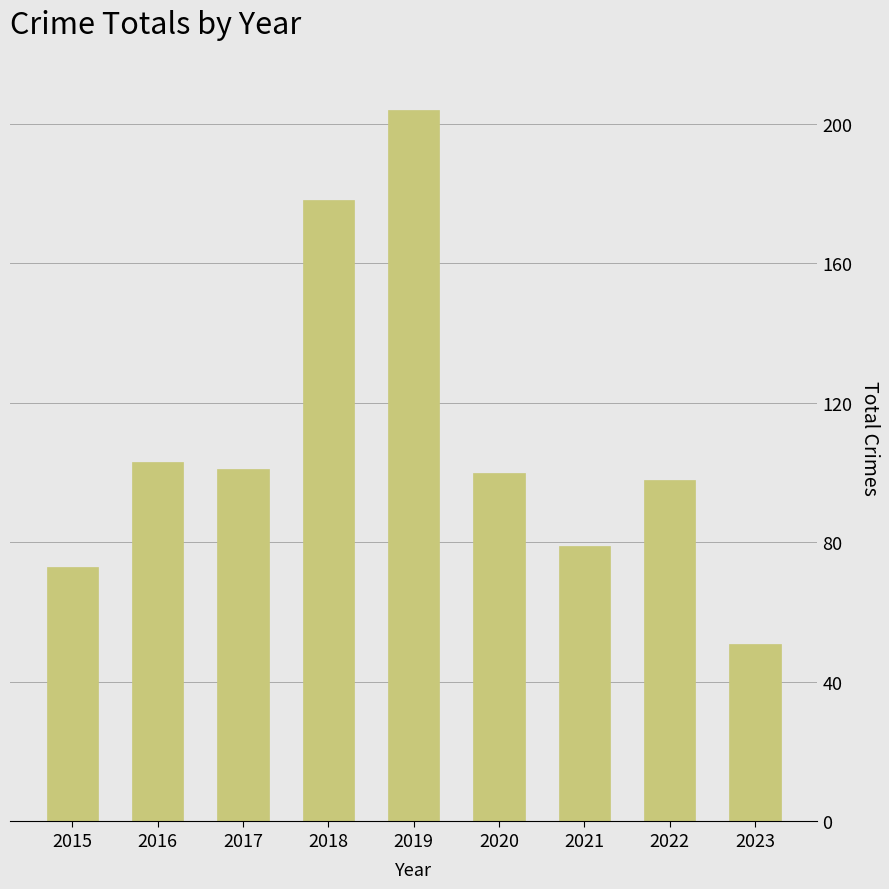

Where does the data first go above 100?

2016